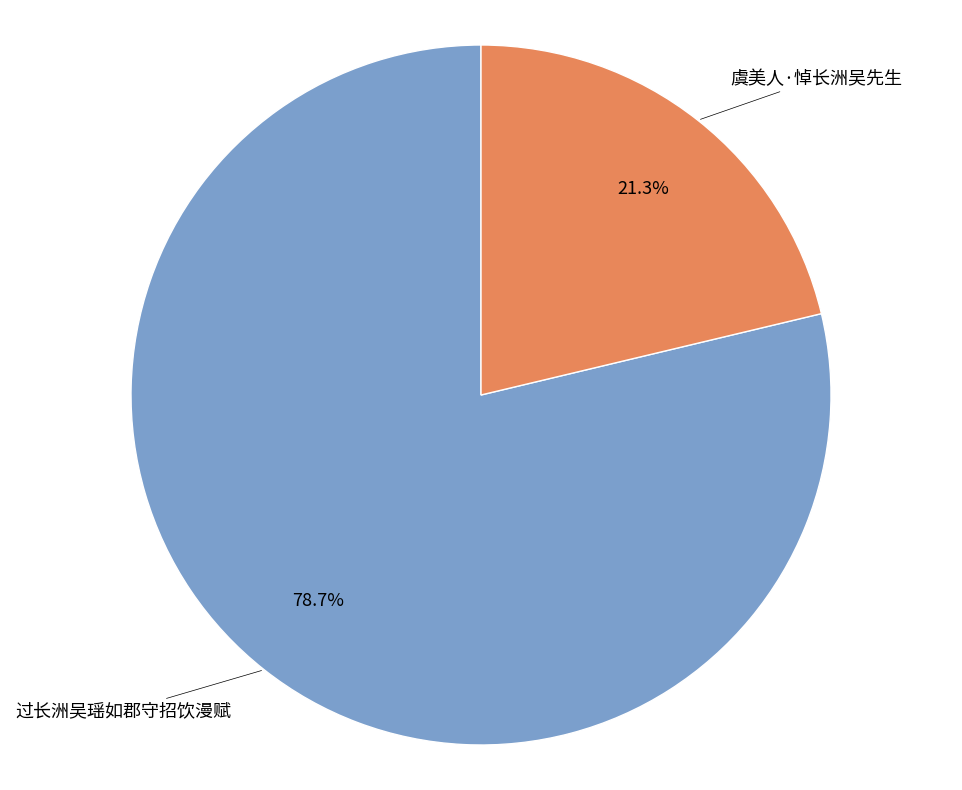

Is there a majority slice in this chart?

Yes